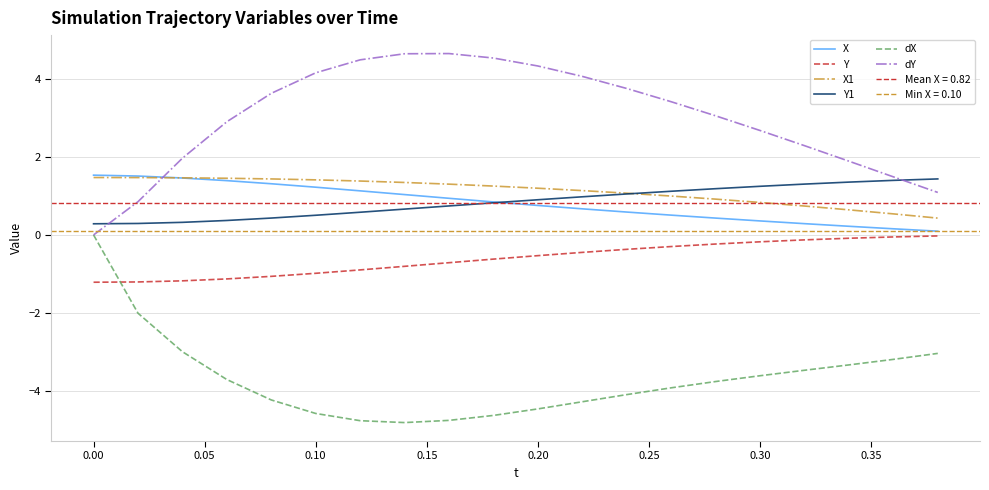

Does the chart display data point markers on the line(s)?

No